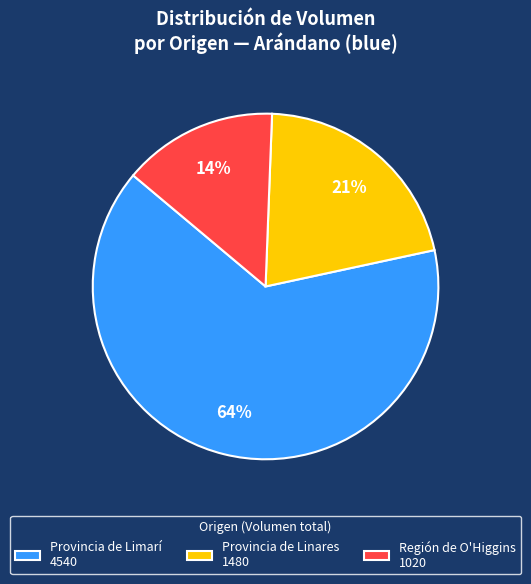

How many slices are in this pie chart?

3